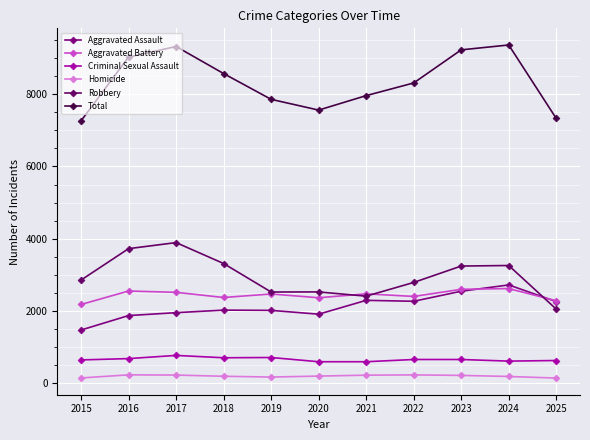

Is this an area chart (filled region under the line)?

No